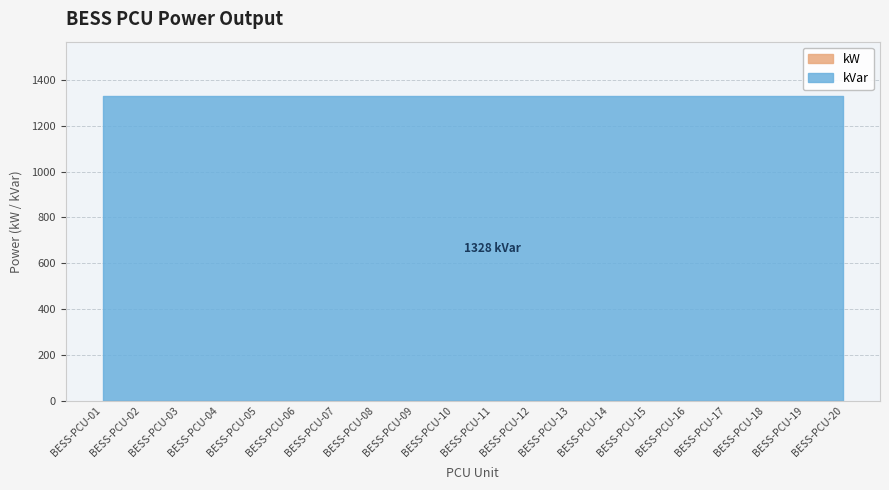

How many lines are shown in the chart?

2